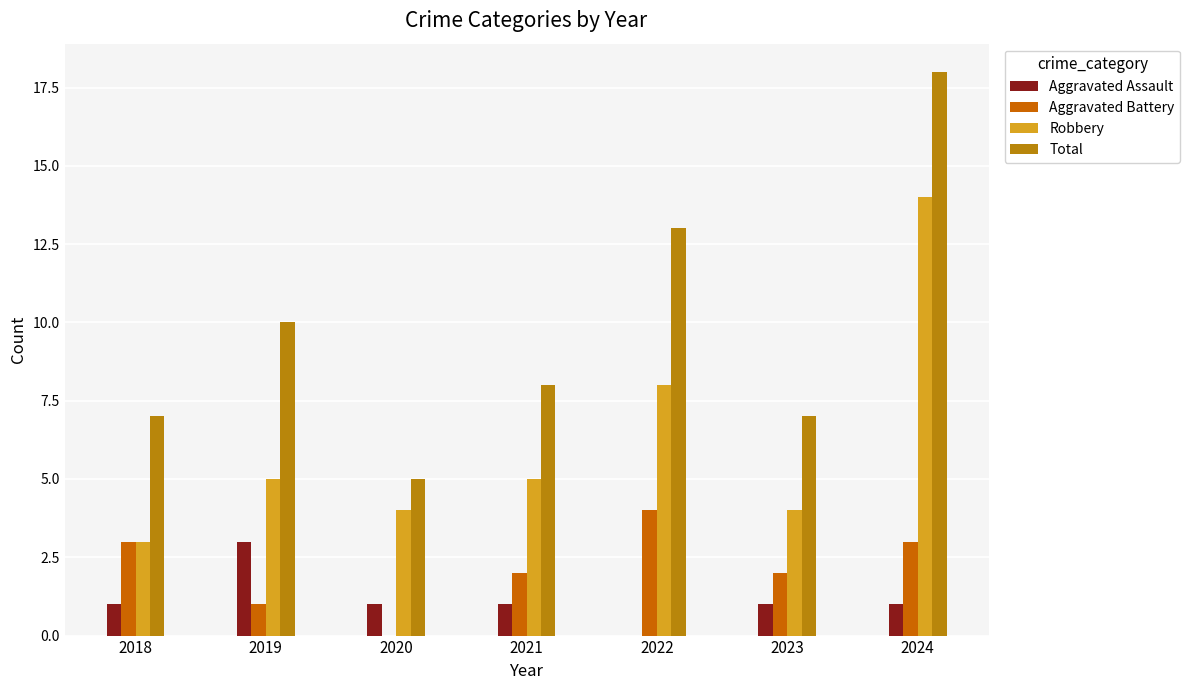

Reading left to right, transcribe all the data shown in this chart.

Aggravated Assault: 1	3	1	1	0	1	1
Aggravated Battery: 3	1	0	2	4	2	3
Robbery: 3	5	4	5	8	4	14
Total: 7	10	5	8	13	7	18